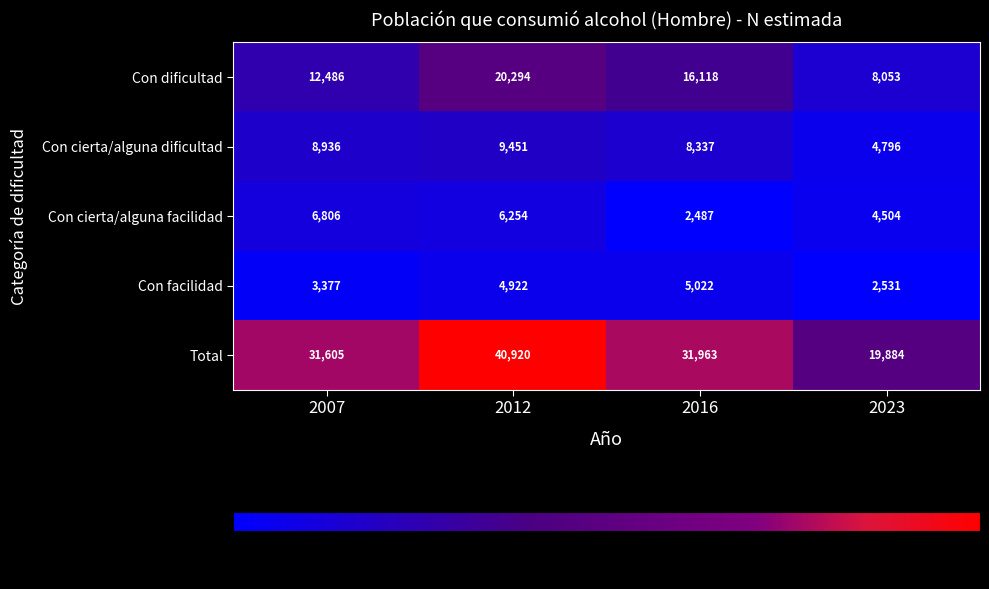

What is the average value of the Total series?

31093